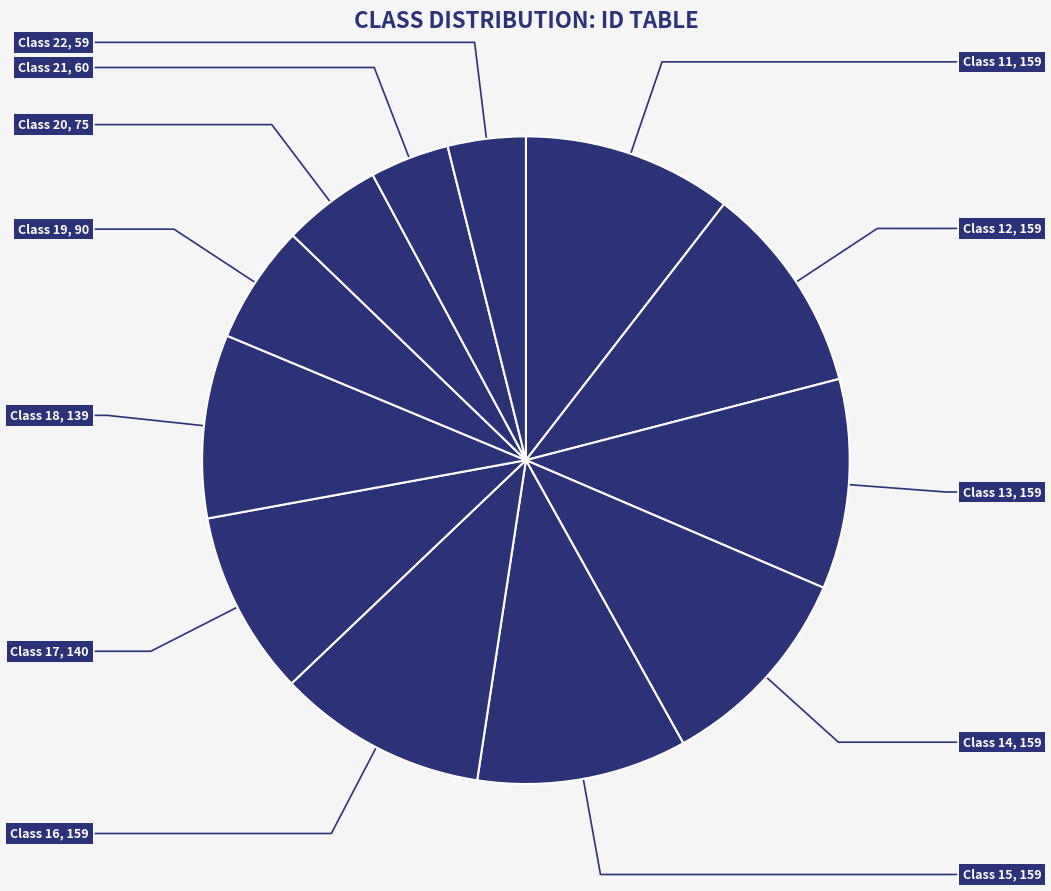

Count the number of slices in the pie.

12